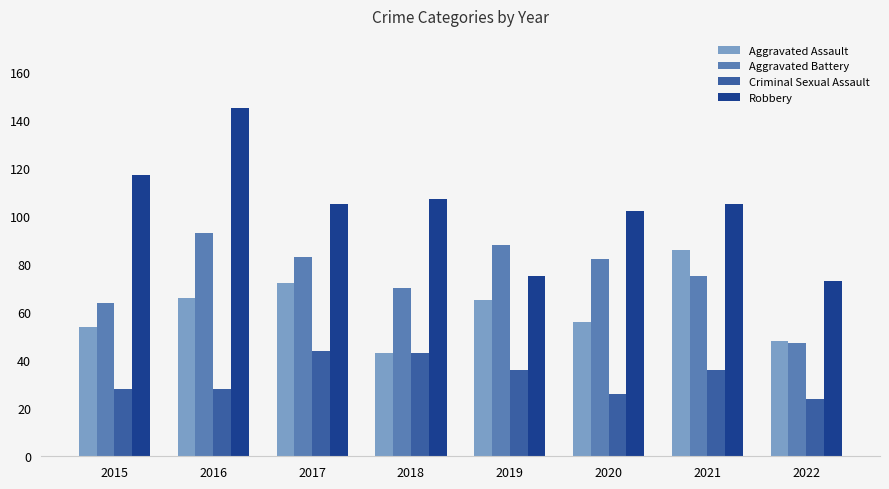

Reading left to right, extract all data points from this chart.

Aggravated Assault: 54	66	72	43	65	56	86	48
Aggravated Battery: 64	93	83	70	88	82	75	47
Criminal Sexual Assault: 28	28	44	43	36	26	36	24
Robbery: 117	145	105	107	75	102	105	73